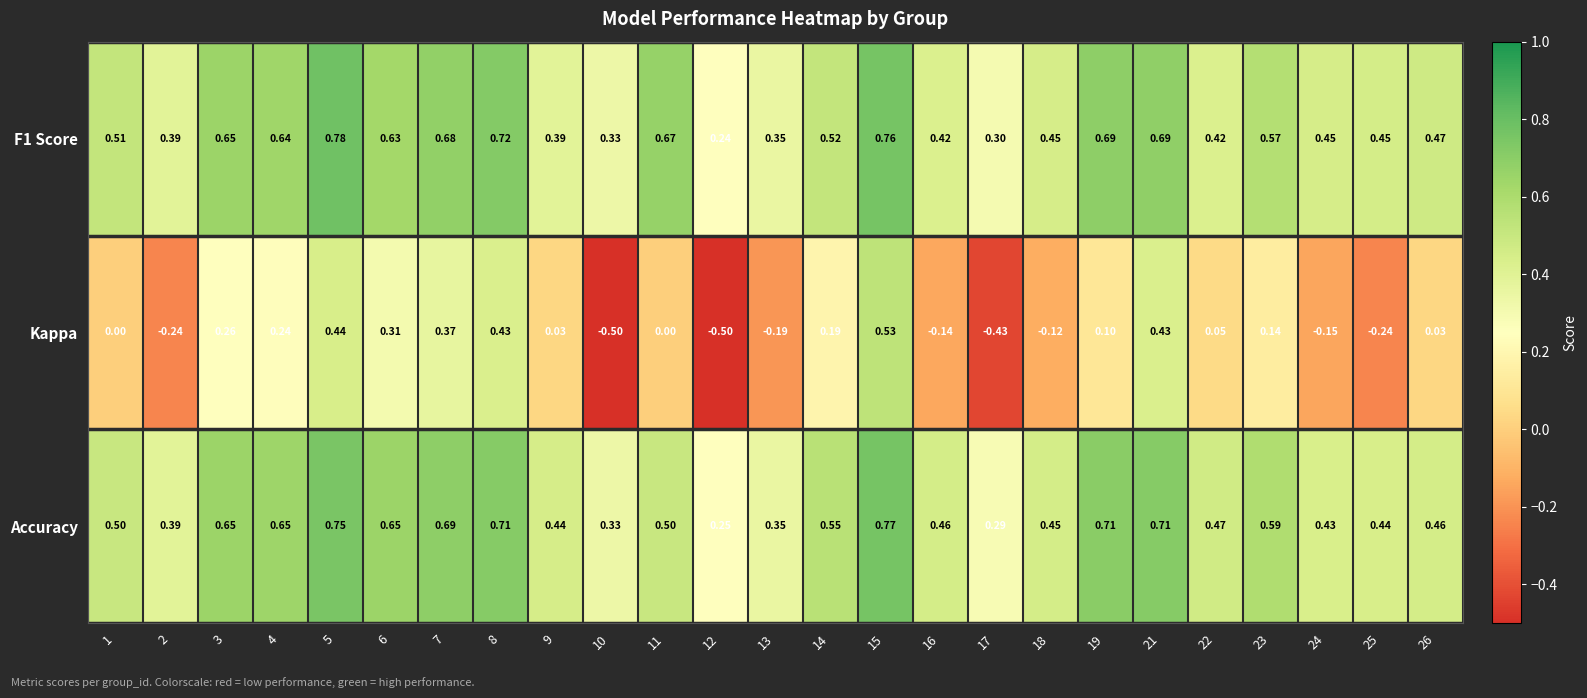

Which series has the largest total across all categories?

Accuracy